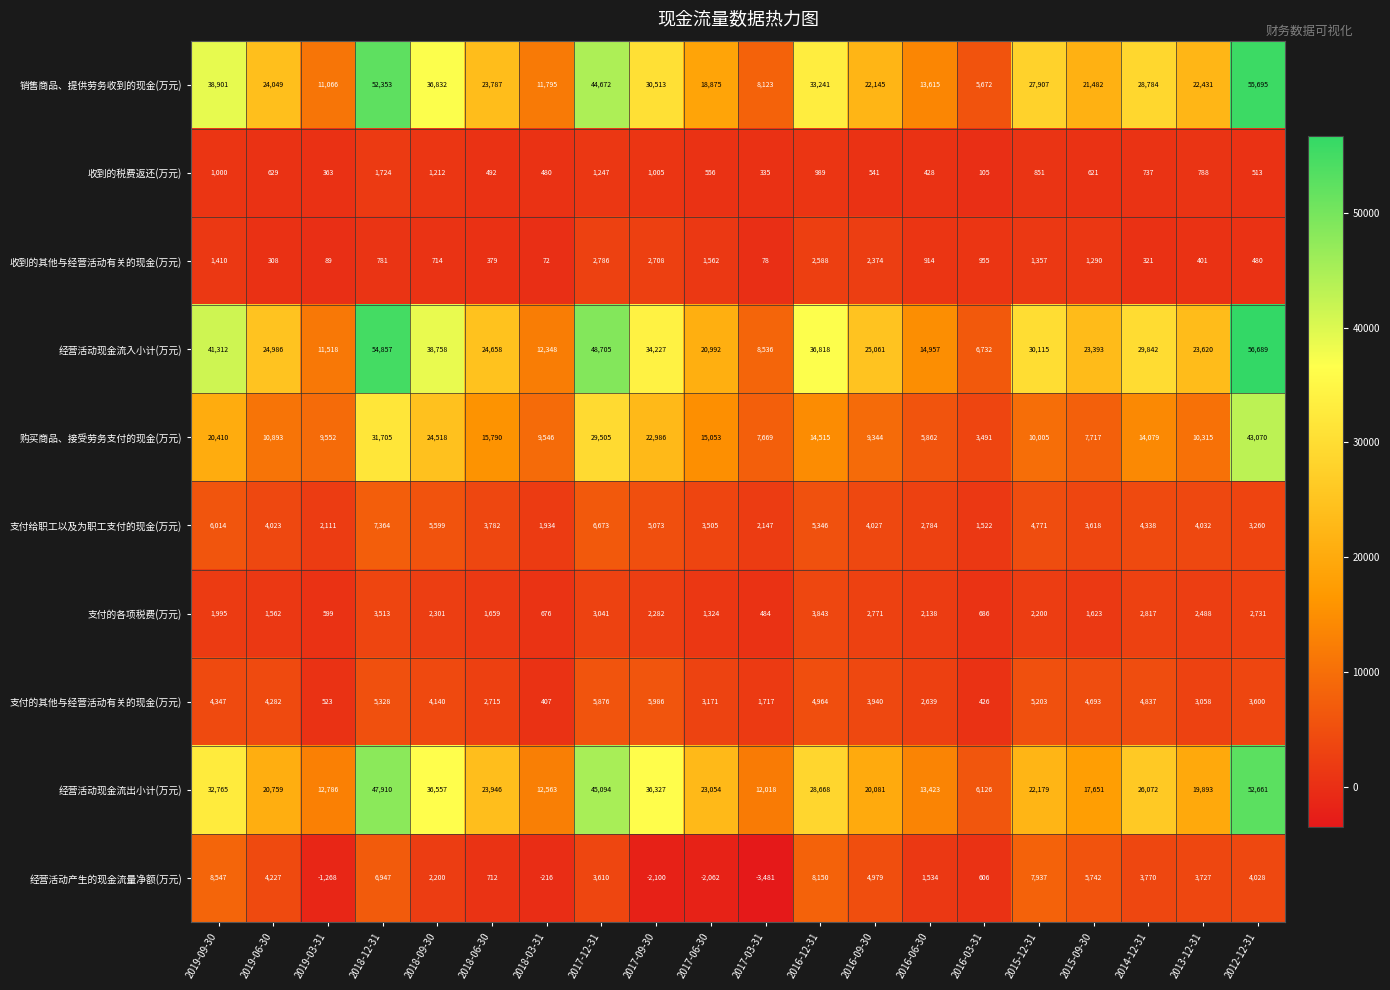

What is the total value across all series at 2018-06-30?

97920